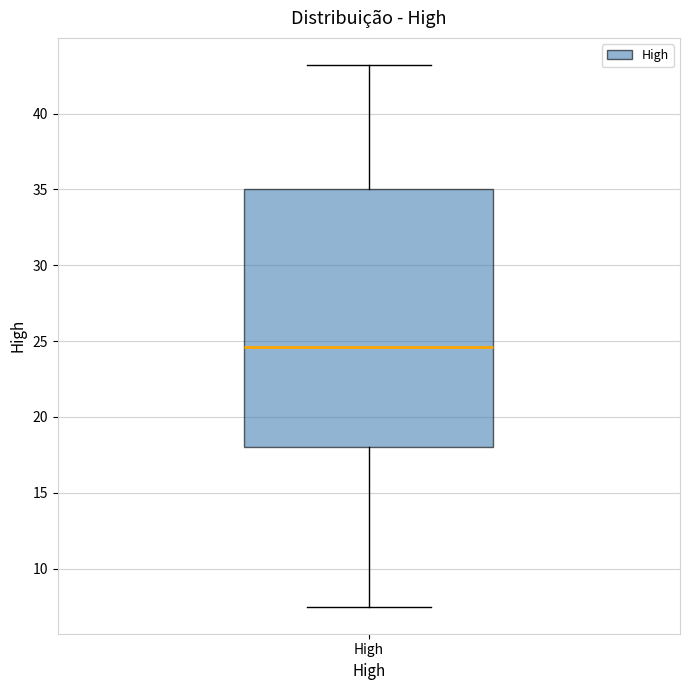

Where does the median line of the box for High sit on the y-axis? The values are not printed on the chart, so give them approximately, as read against the axis.

24.5